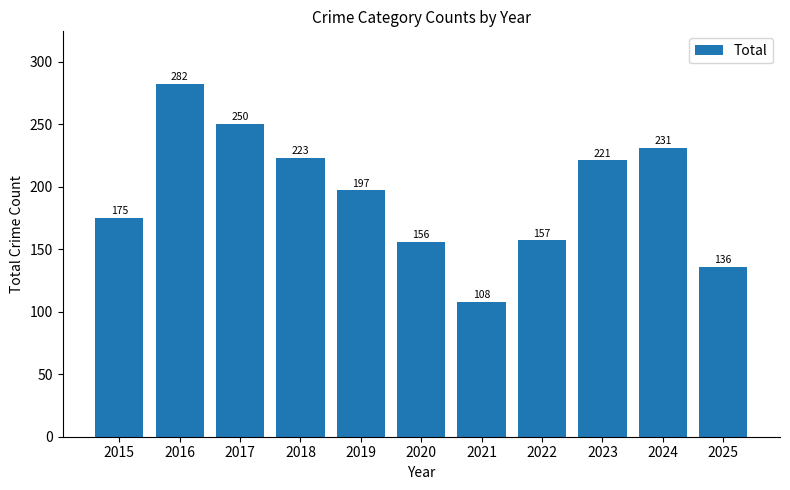

The chart shows a value of 197 at 2019. True or false?

True